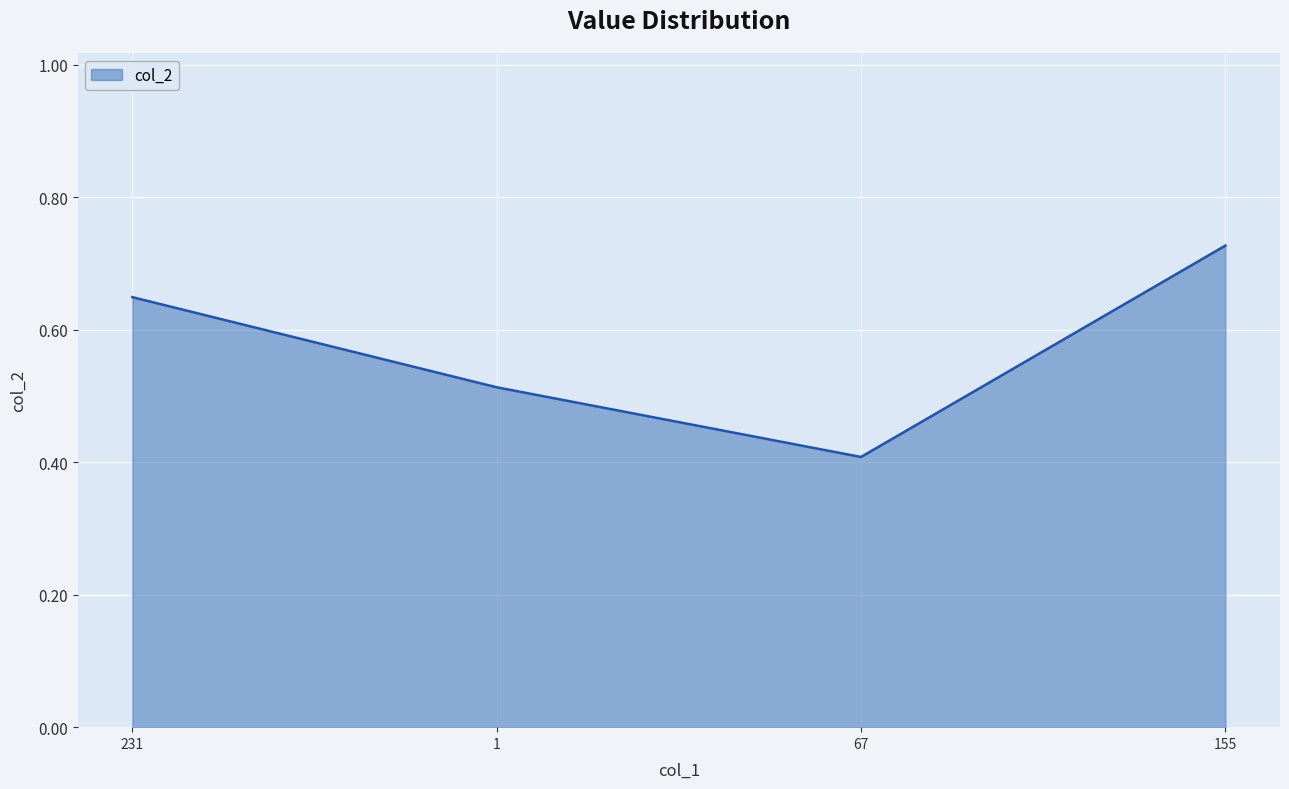

Where is the data nearest to the value 0?

67